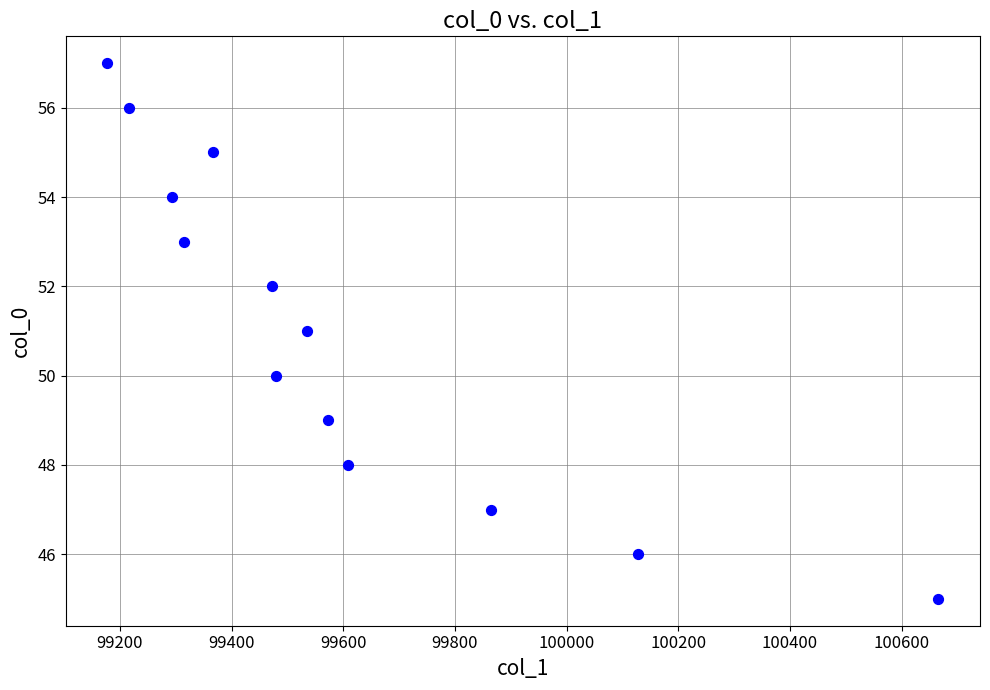

What is the range of Y values (max minus min)?

12